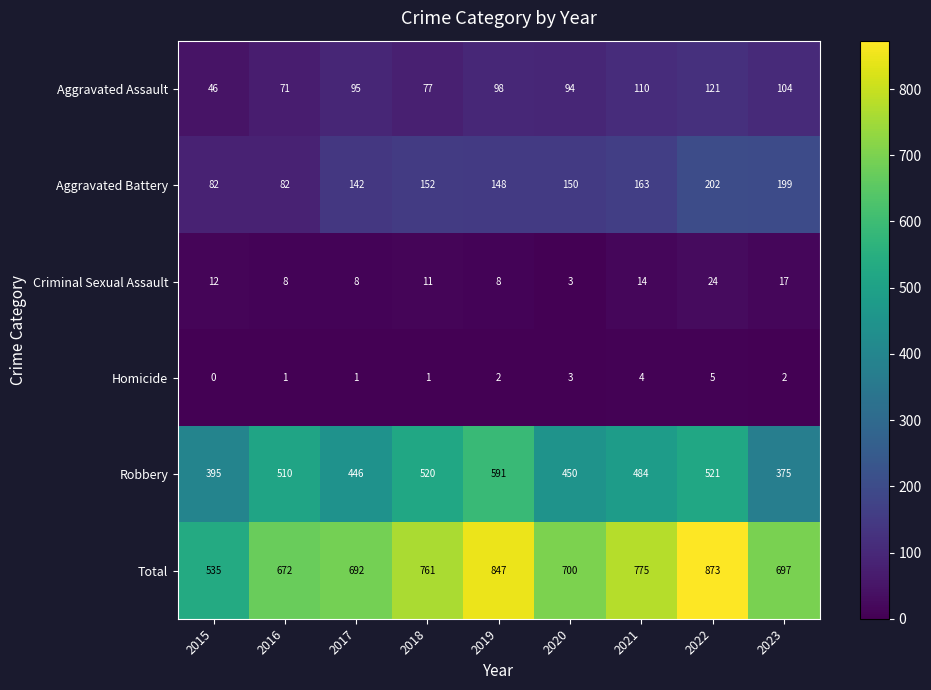

True or false: Criminal Sexual Assault has a value of 6 at 2022.

False